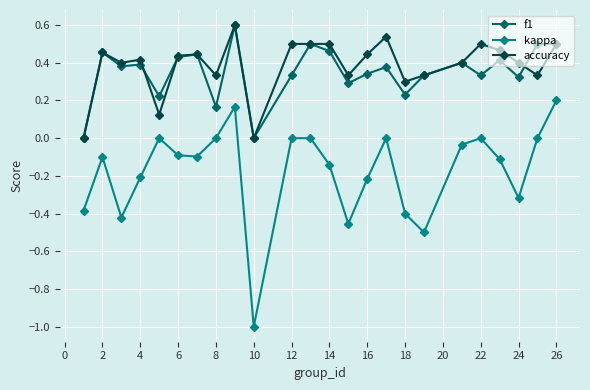

What is the maximum value shown in the chart?

0.6